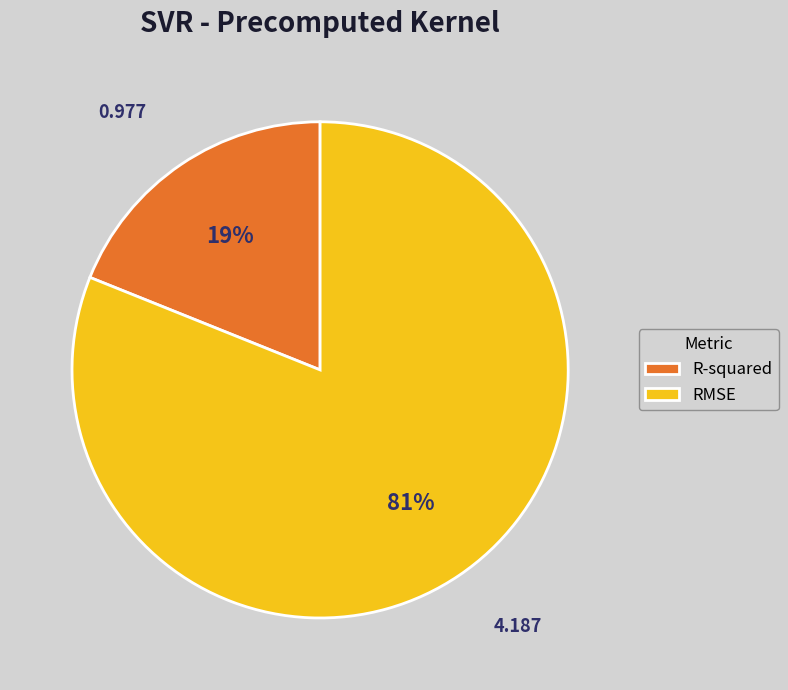

Do R-squared and RMSE together represent more than half of the pie?

Yes